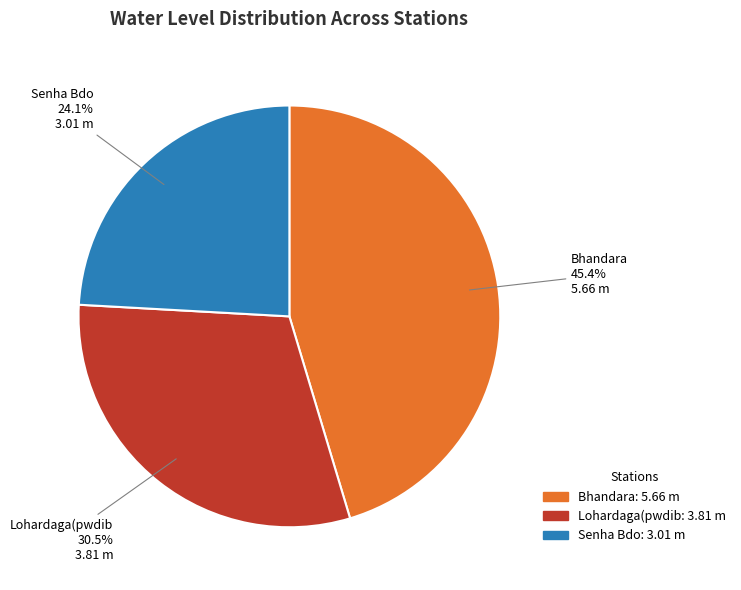

What percentage is the Senha Bdo slice, to the nearest percent?

24%